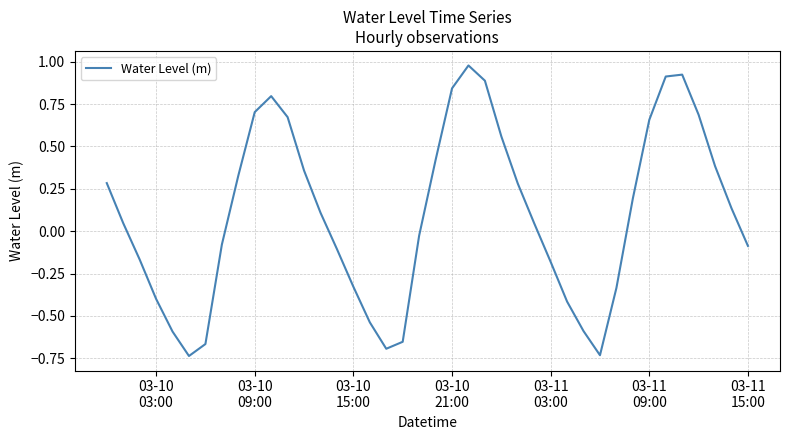

What is the difference between the maximum and minimum values?

1.7